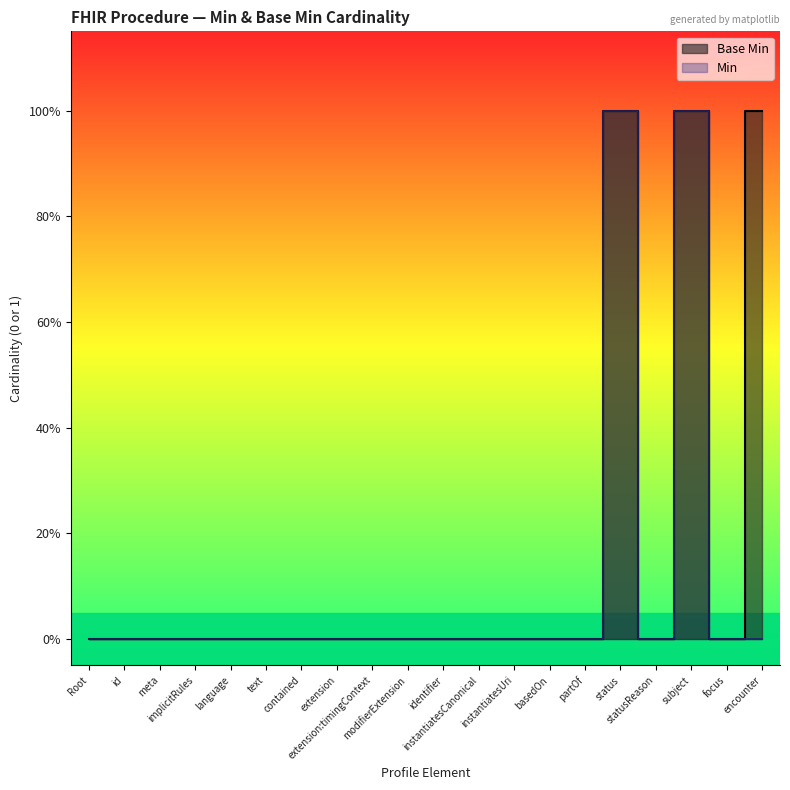

The value at extension:timingContext is 0. True or false?

True